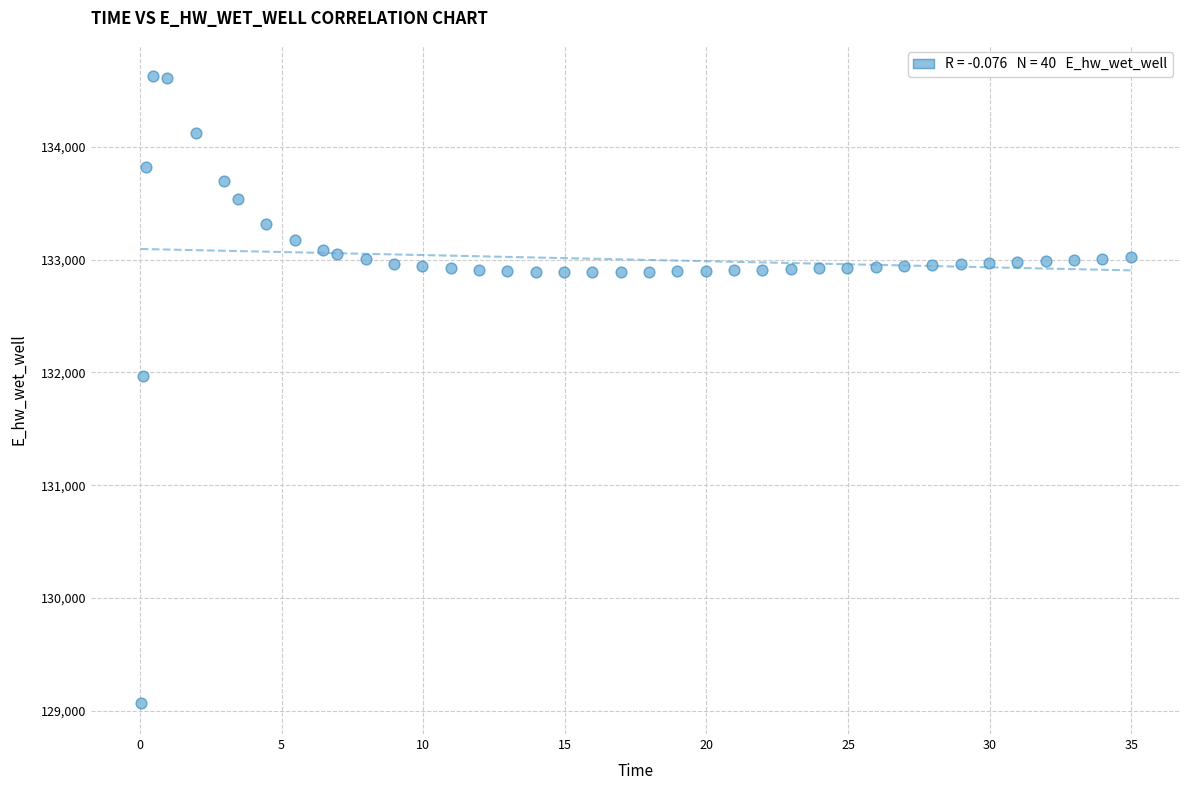

What is the range of X values (max minus min)?

34.9